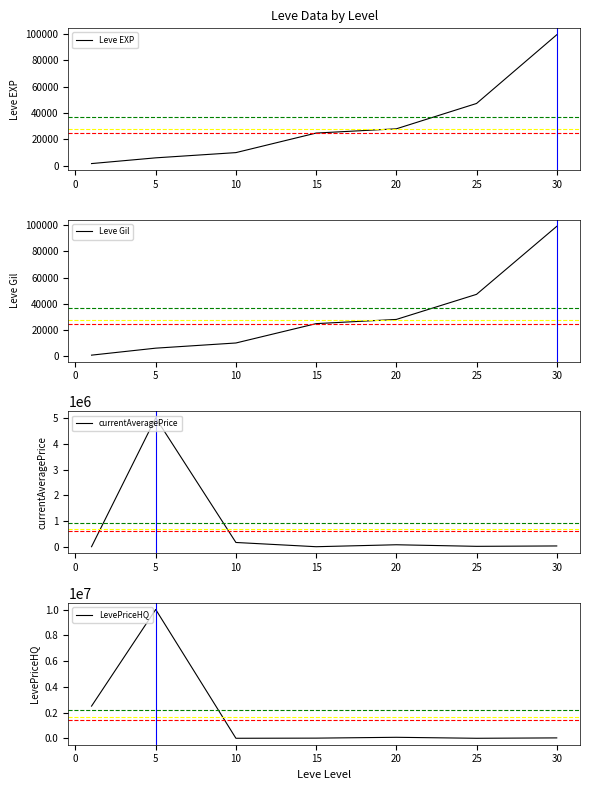

Between −5 and 15, which series saw the biggest shift?

LevePriceHQ